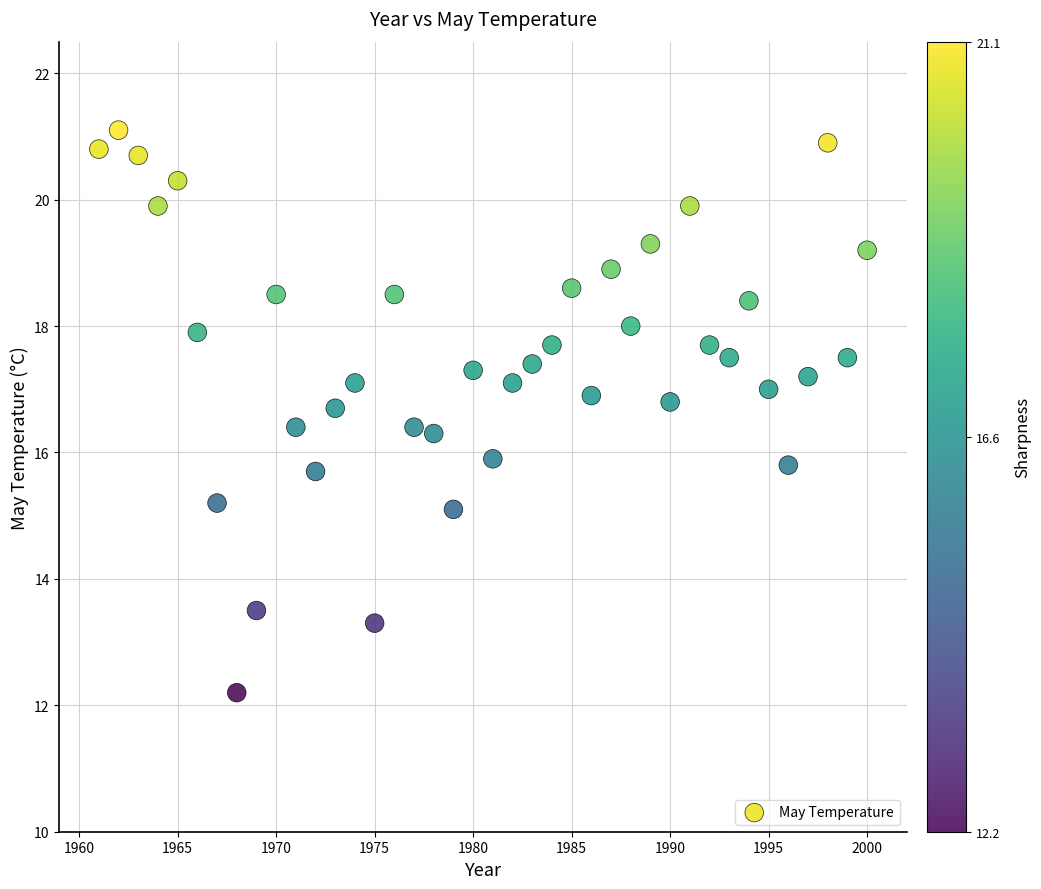

What is the range of Y values (max minus min)?

8.9